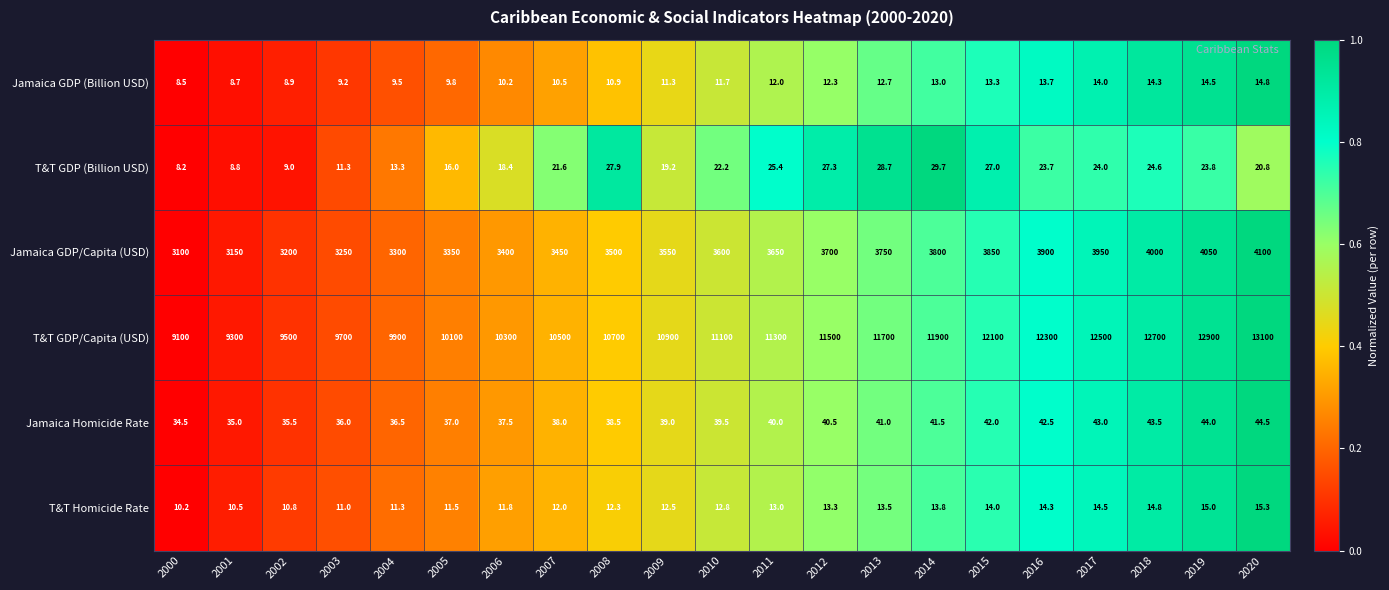

Between 2000 and 2001, which series saw the biggest shift?

T&T GDP/Capita (USD)